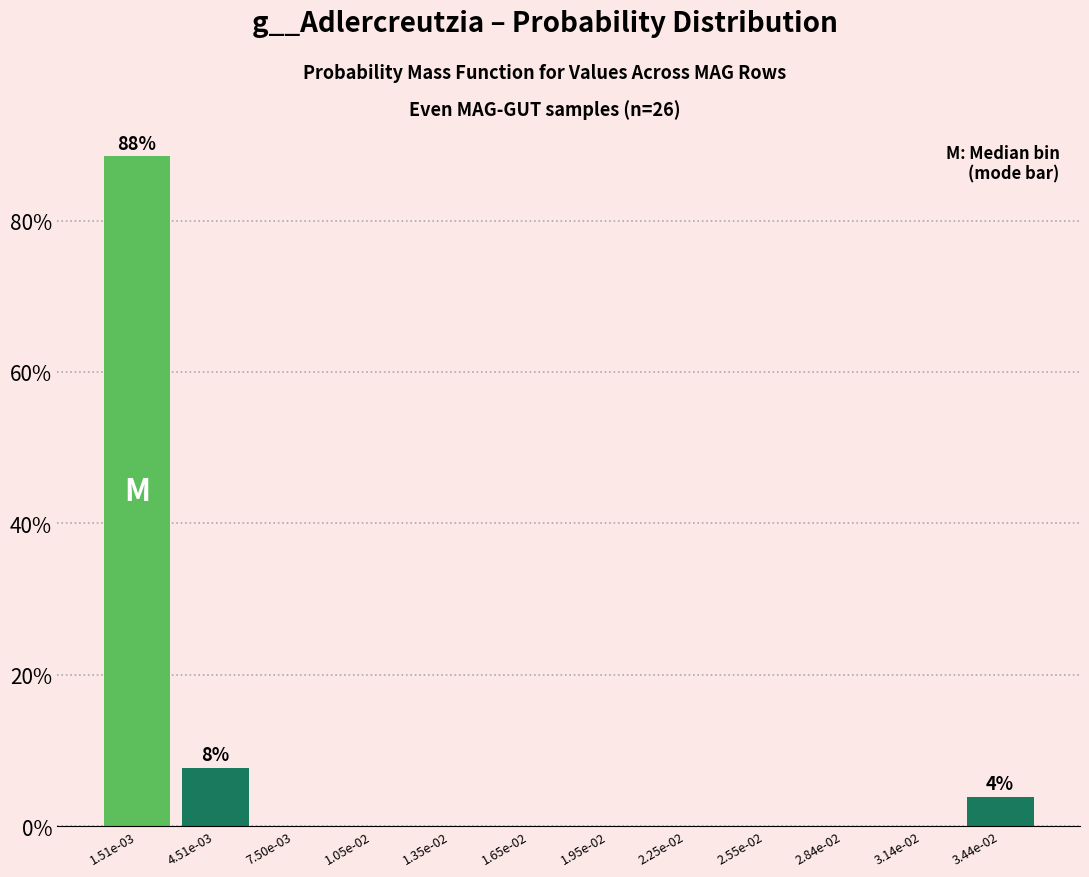

Reading right to left, list all the values displayed in this chart.

3.44e-02=3.8	3.14e-02=0.0	2.84e-02=0.0	2.55e-02=0.0	2.25e-02=0.0	1.95e-02=0.0	1.65e-02=0.0	1.35e-02=0.0	1.05e-02=0.0	7.50e-03=0.0	4.51e-03=7.7	1.51e-03=88.5